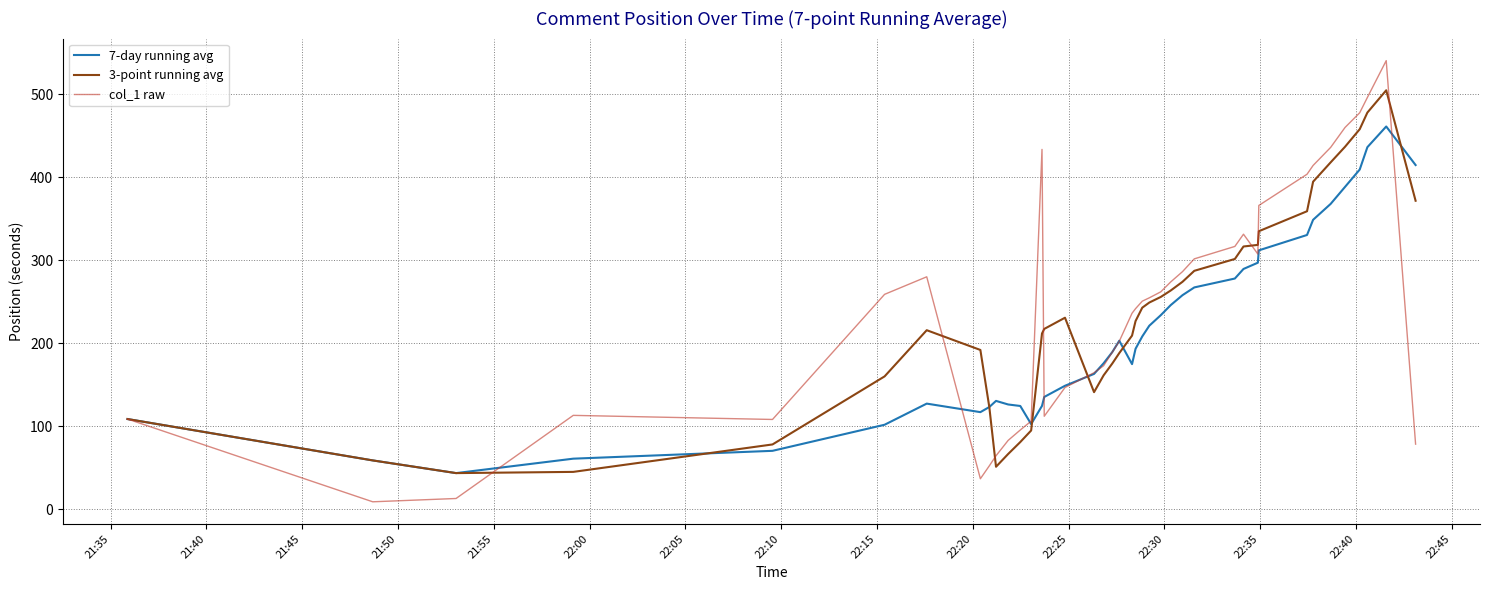

What is the difference between the maximum and minimum values in the col_1 raw series?

531.4